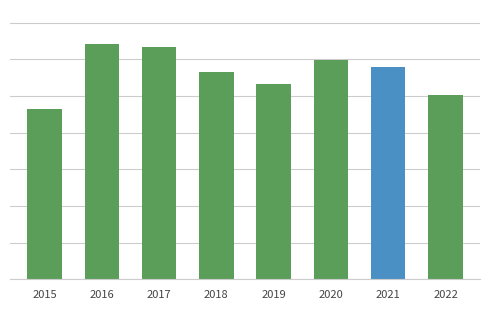

Rank the categories by value from highest to lowest.

2016, 2017, 2020, 2021, 2018, 2019, 2022, 2015